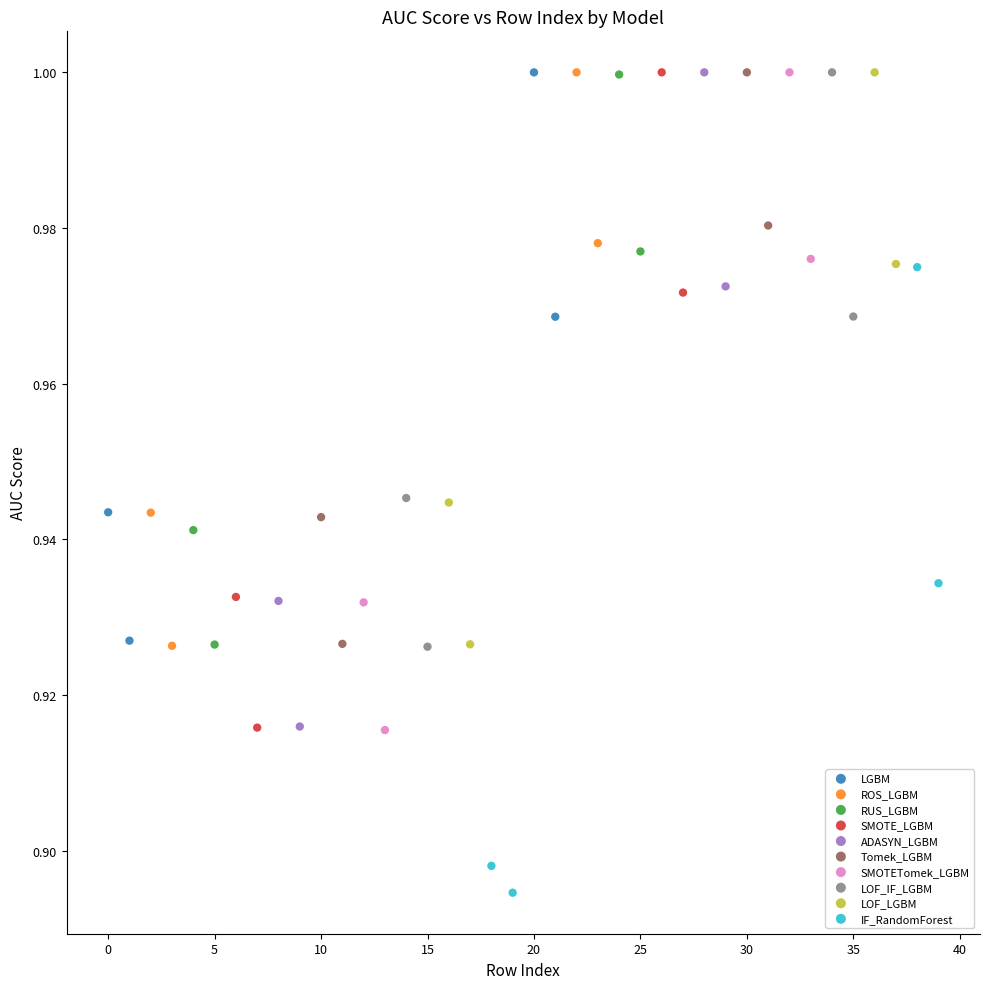

Which series reaches the minimum Y coordinate?

IF_RandomForest